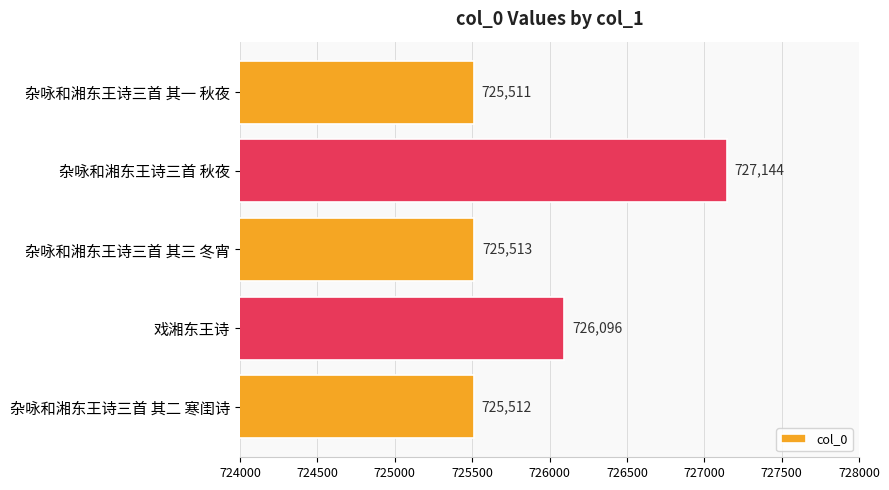

How many distinct data groups are displayed?

1